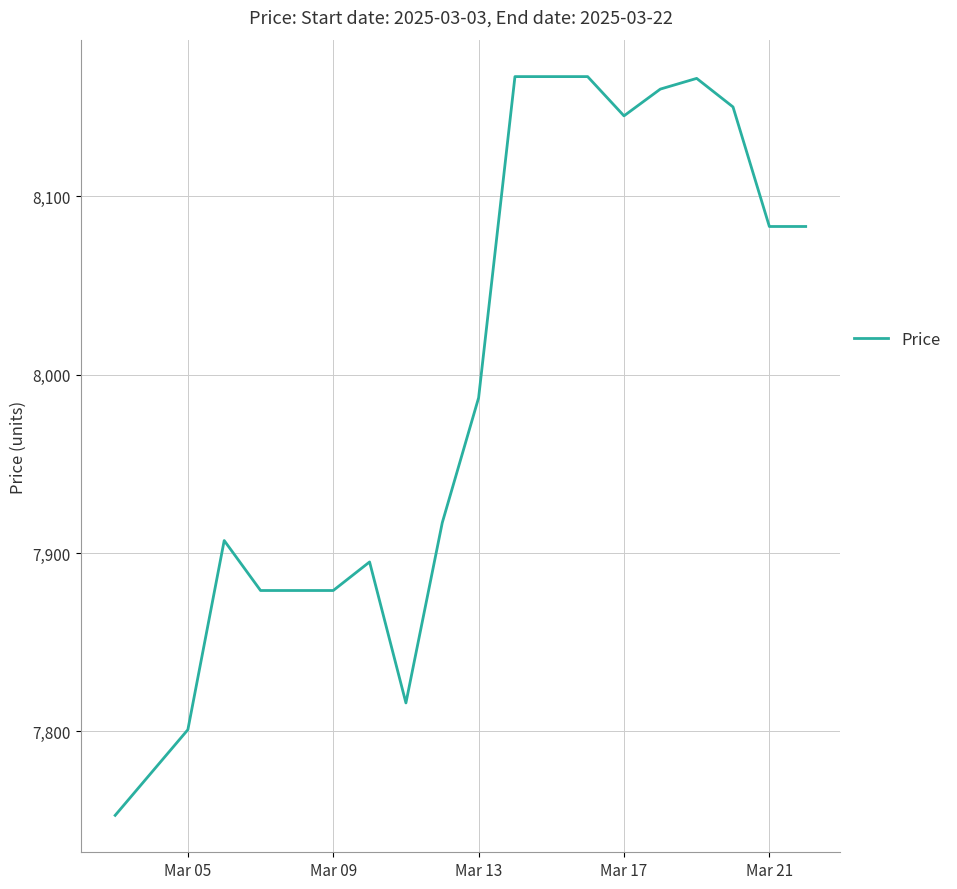

What is the difference between the maximum and minimum values?

414